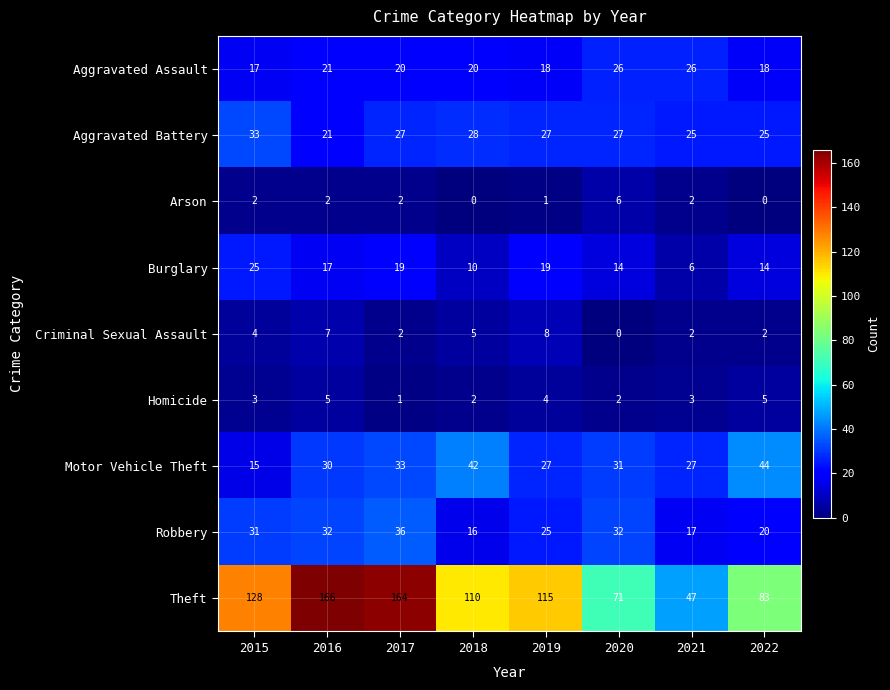

Which category has the highest value across all series?

2016